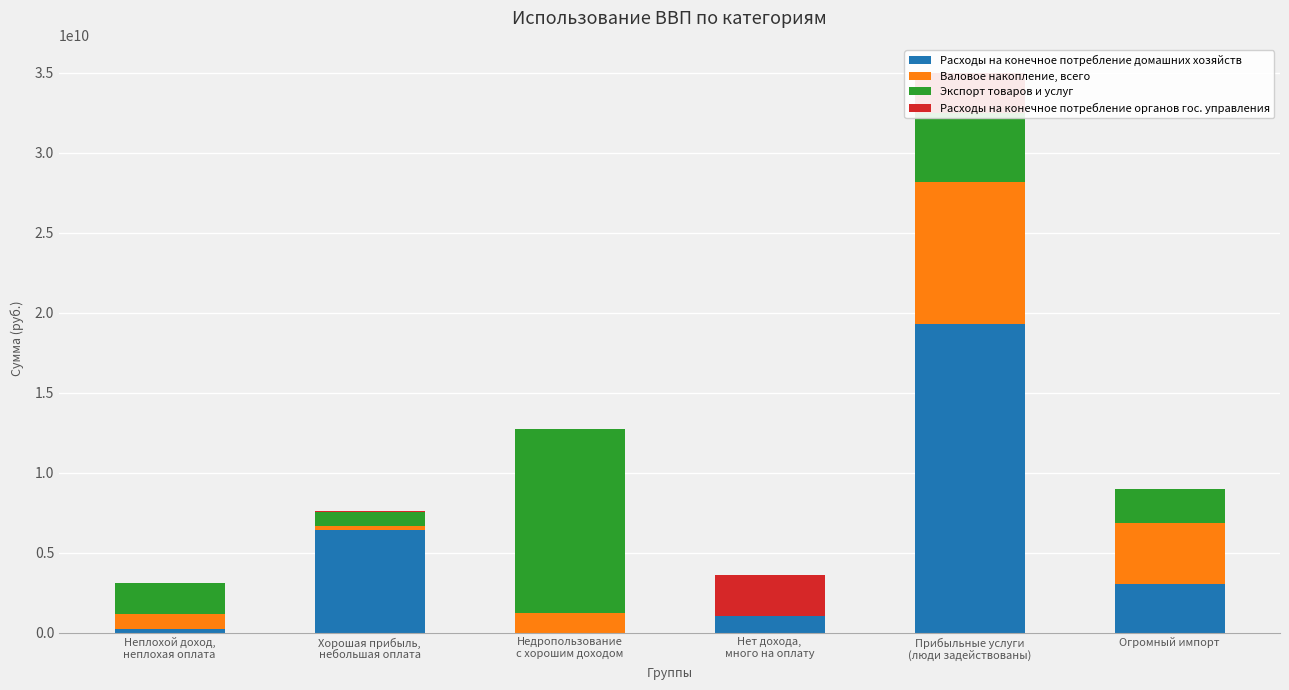

What is the total value across all series at Огромный импорт?

8981847377